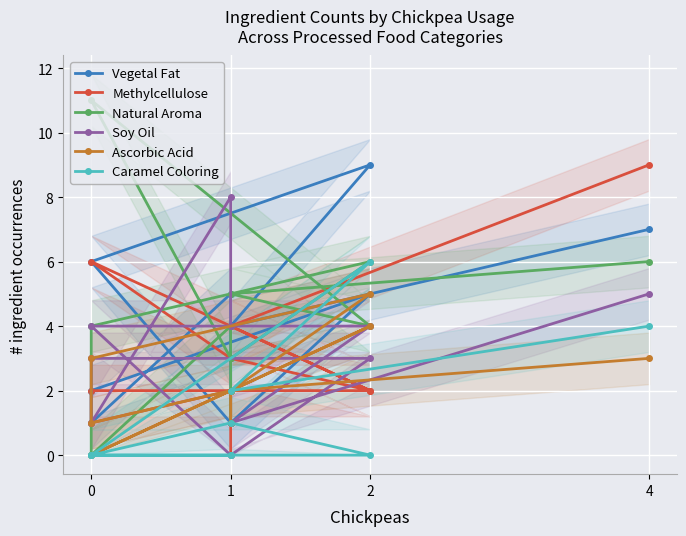

What is the difference between the maximum and minimum values in the Caramel Coloring series?

6